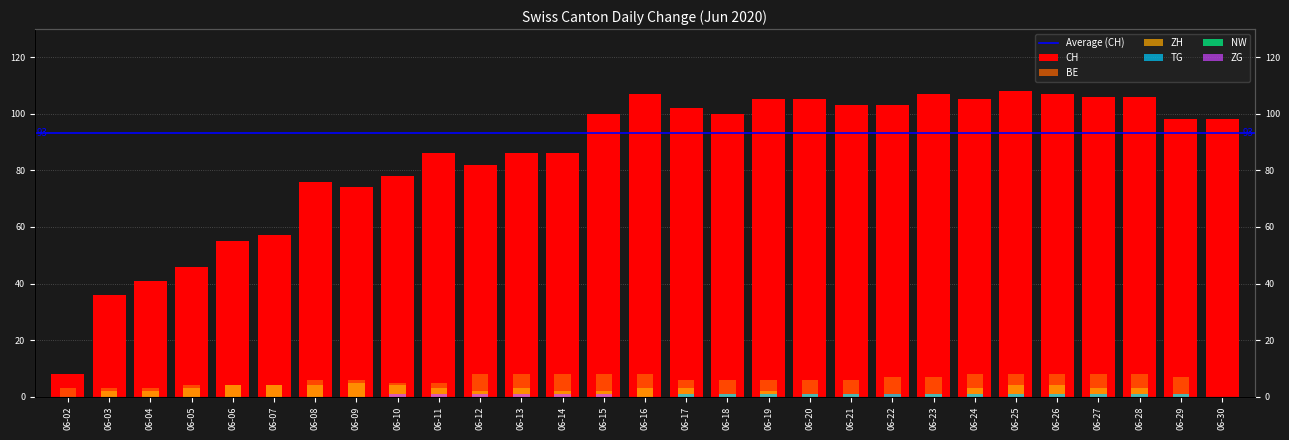

Is it true that BE equals 4 at 06-04?

False